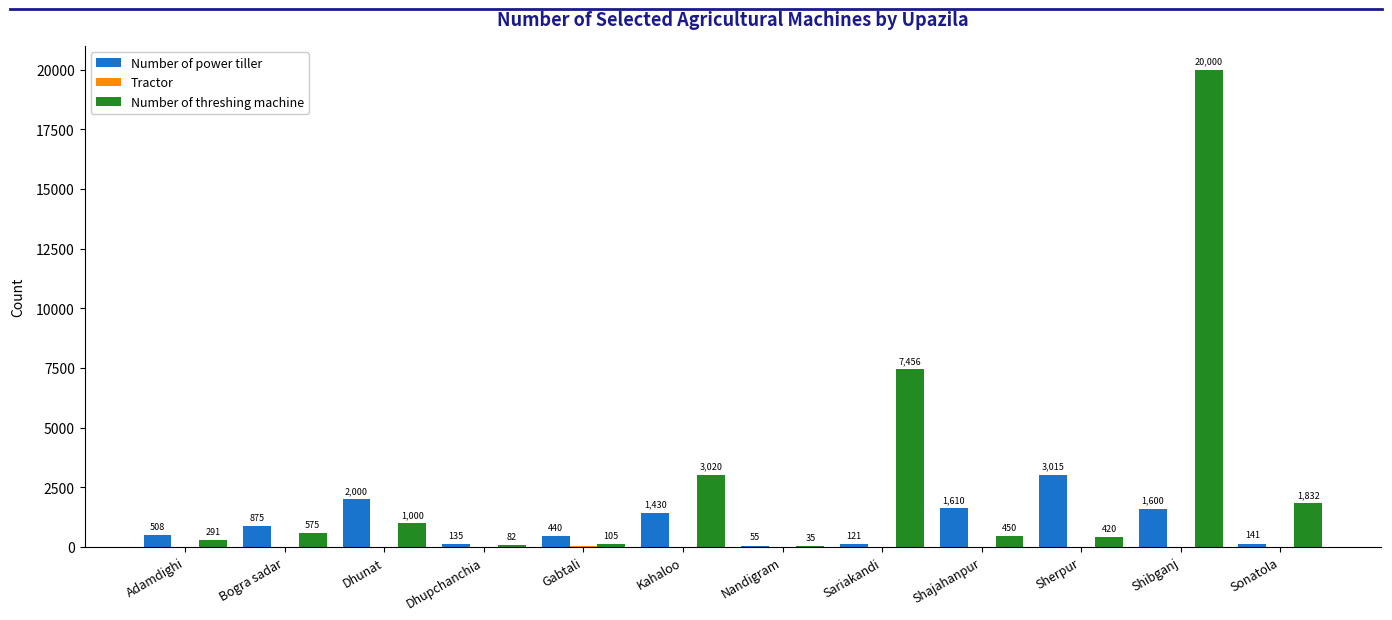

What is the total value across all series at Sonatola?

1983